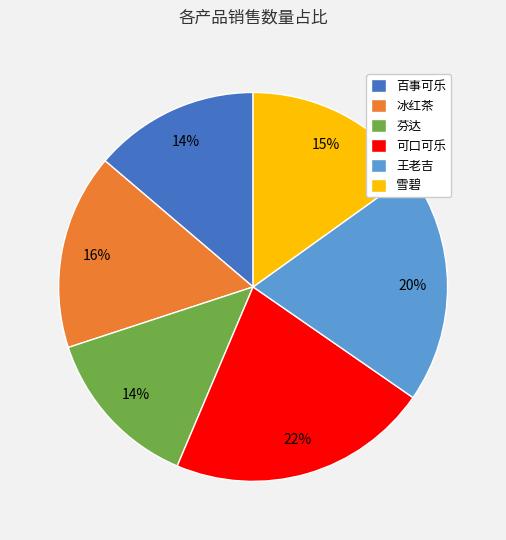

To the nearest percent, what percentage of the pie is 可口可乐?

22%